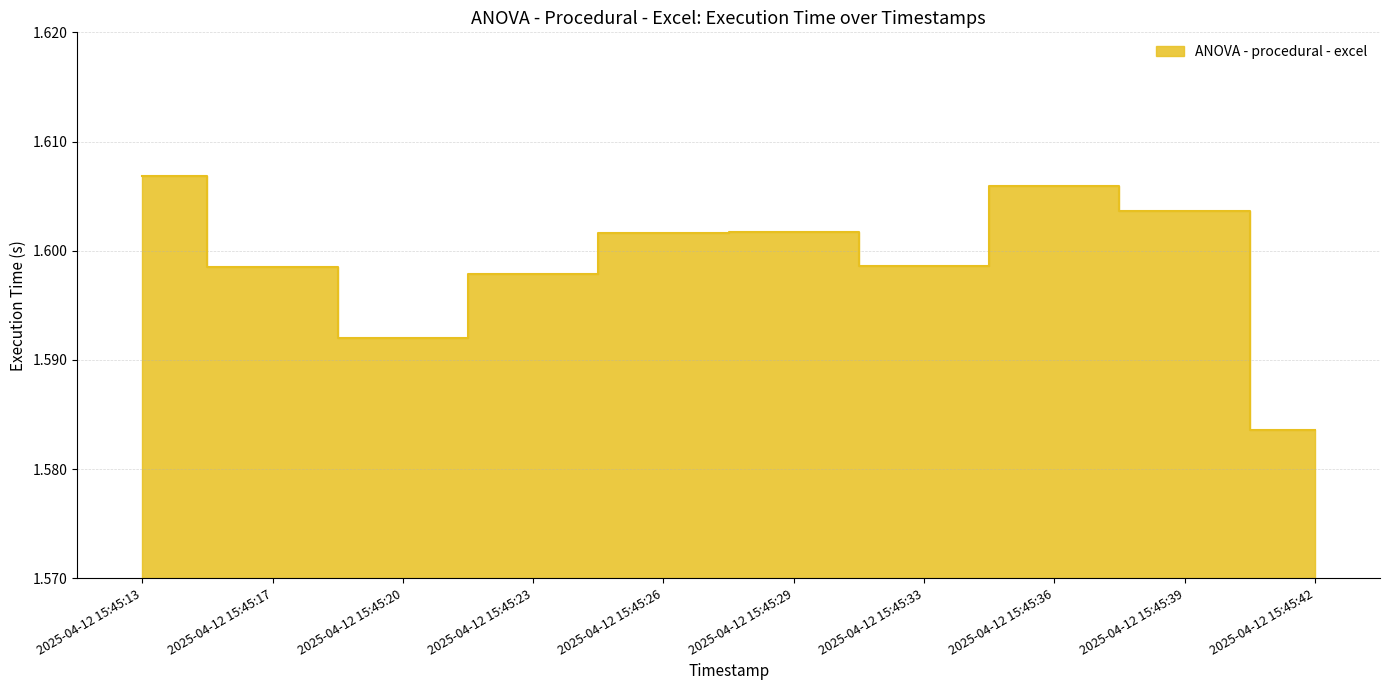

Approximately how many times larger is the value at 2025-04-12 15:45:42 compared to 2025-04-12 15:45:33?

1.0